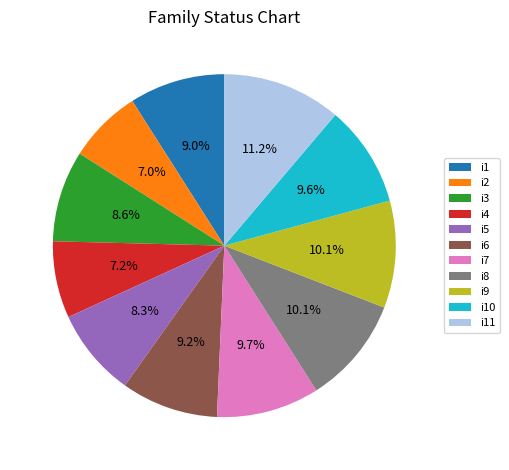

True or false: i11 accounts for 11% of the total.

True